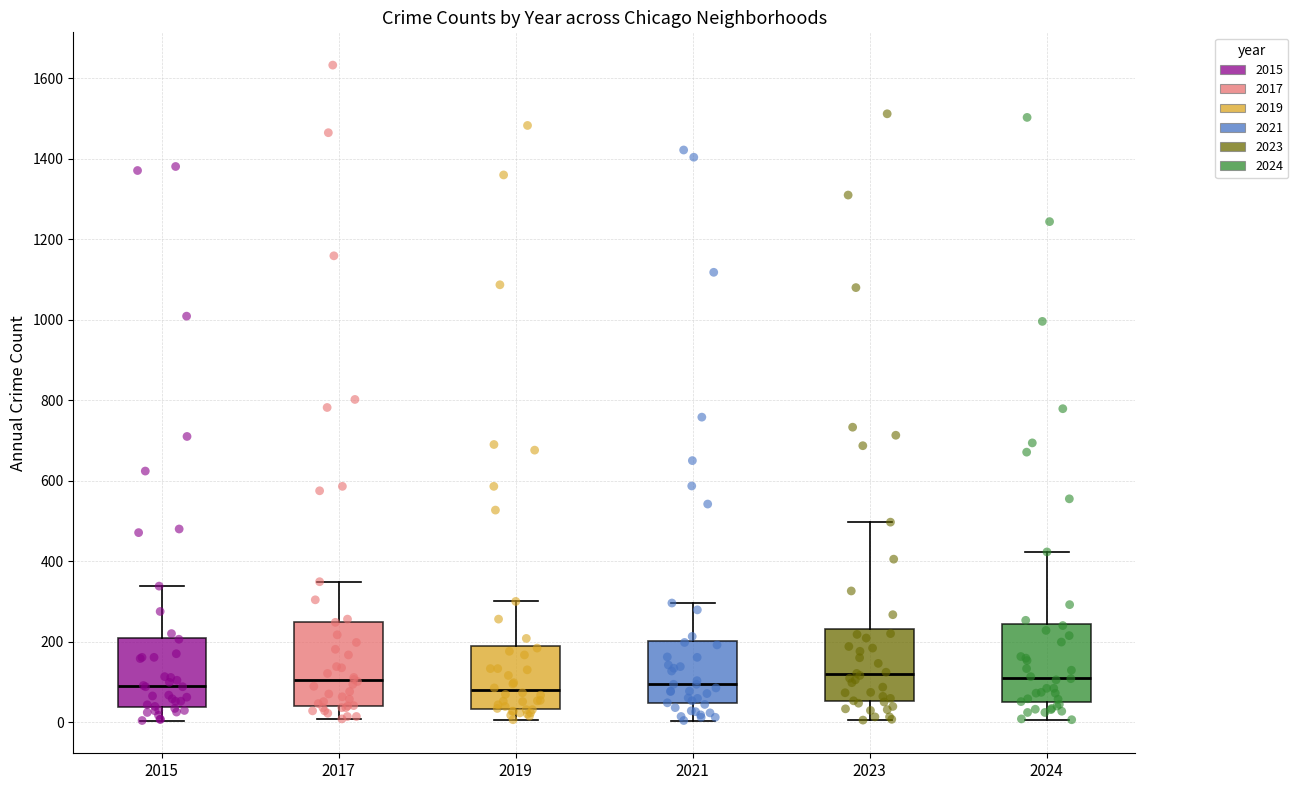

Reading left to right, read every box against the y-axis: the position of its median line, the range the box covers, and the ends of its whiskers. The values are not printed on the chart, so give them approximately, as read against the axis.

2015: median 80, box 40 to 200, whiskers 0 to 340
2017: median 100, box 40 to 260, whiskers 0 to 340
2019: median 80, box 40 to 200, whiskers 0 to 300
2021: median 100, box 40 to 200, whiskers 0 to 300
2023: median 120, box 60 to 240, whiskers 0 to 500
2024: median 120, box 40 to 240, whiskers 0 to 420